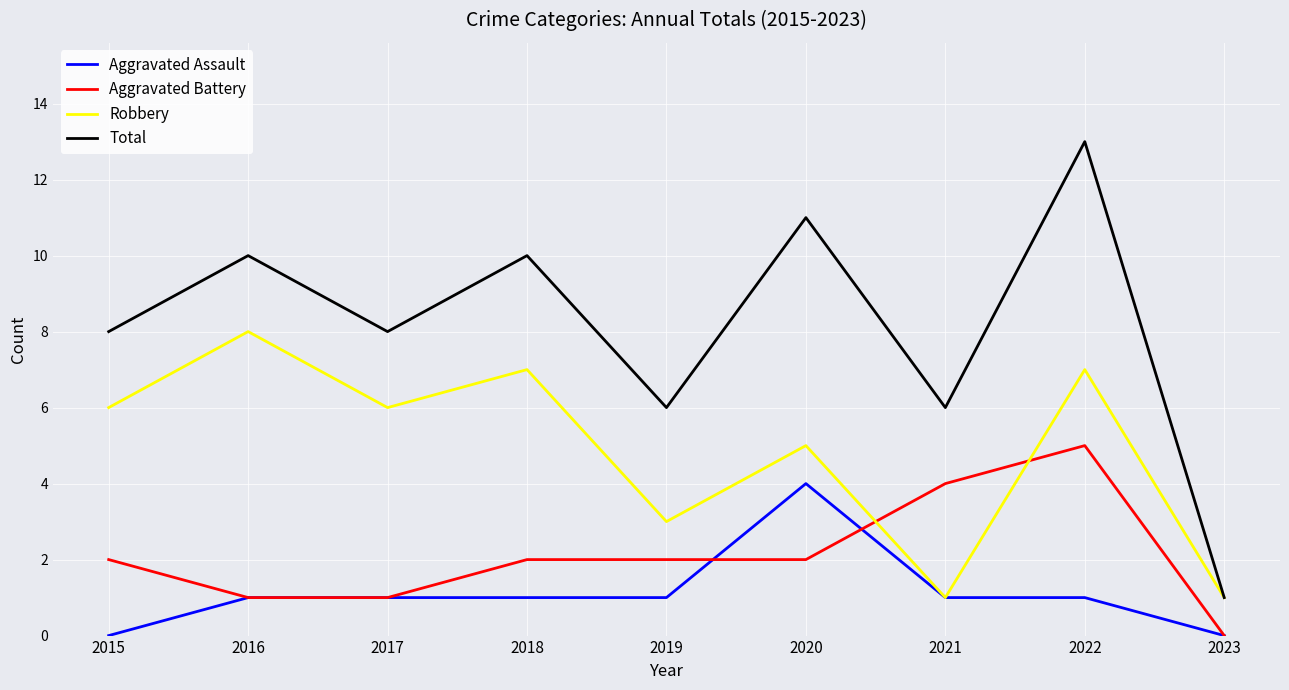

Reading right to left, what are all the values shown in this chart?

Aggravated Assault: 0	1	1	4	1	1	1	1	0
Aggravated Battery: 0	5	4	2	2	2	1	1	2
Robbery: 1	7	1	5	3	7	6	8	6
Total: 1	13	6	11	6	10	8	10	8